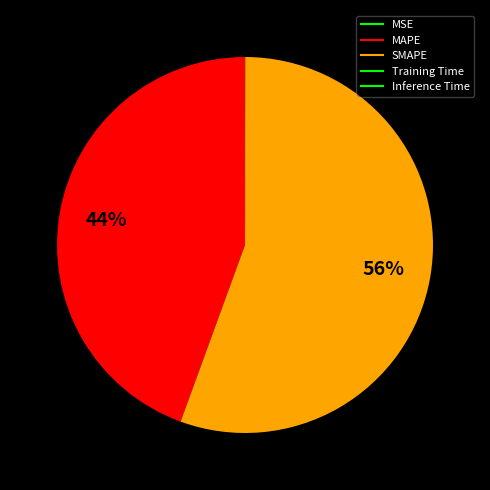

How many segments does this pie chart have?

5